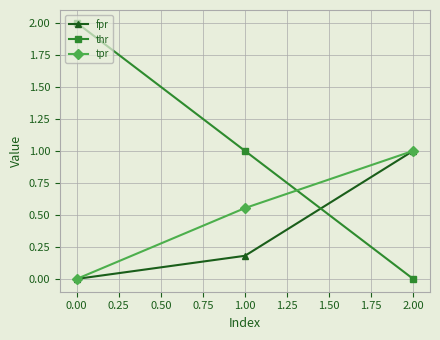

Where does the thr series first go above 1?

0.00